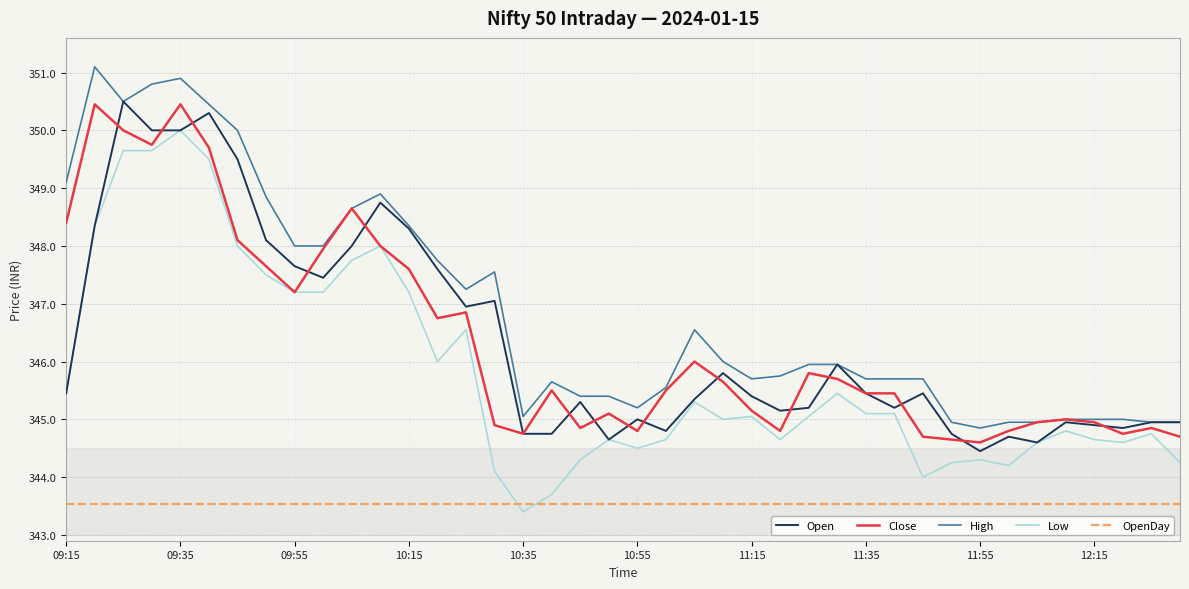

What is the highest value of the OpenDay series?

343.5